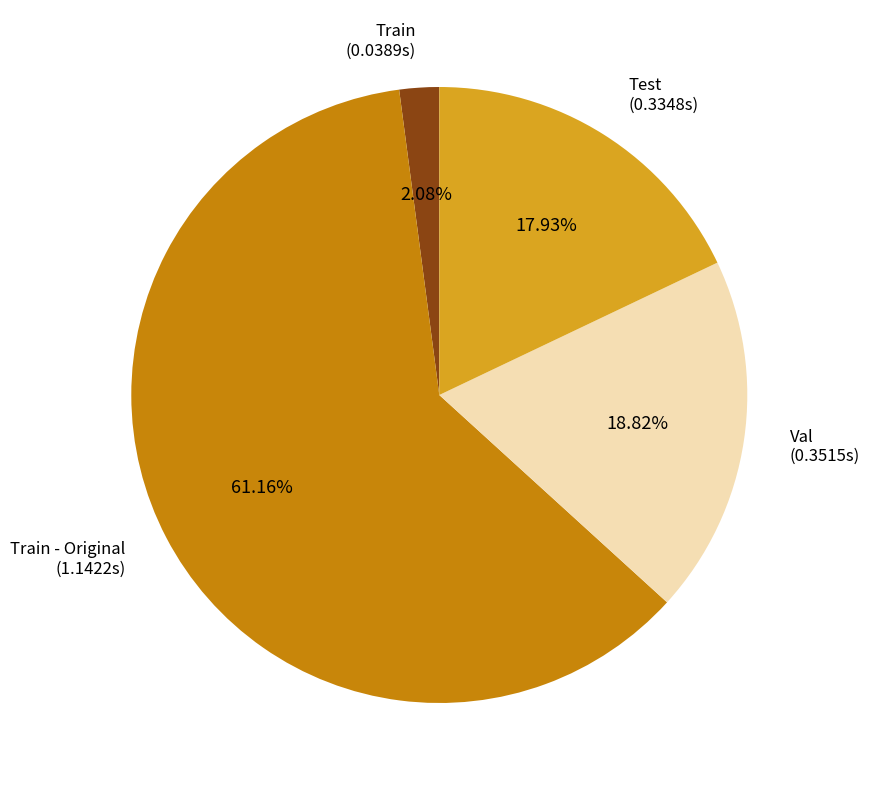

How much of the chart is everything except Train?

97.9%